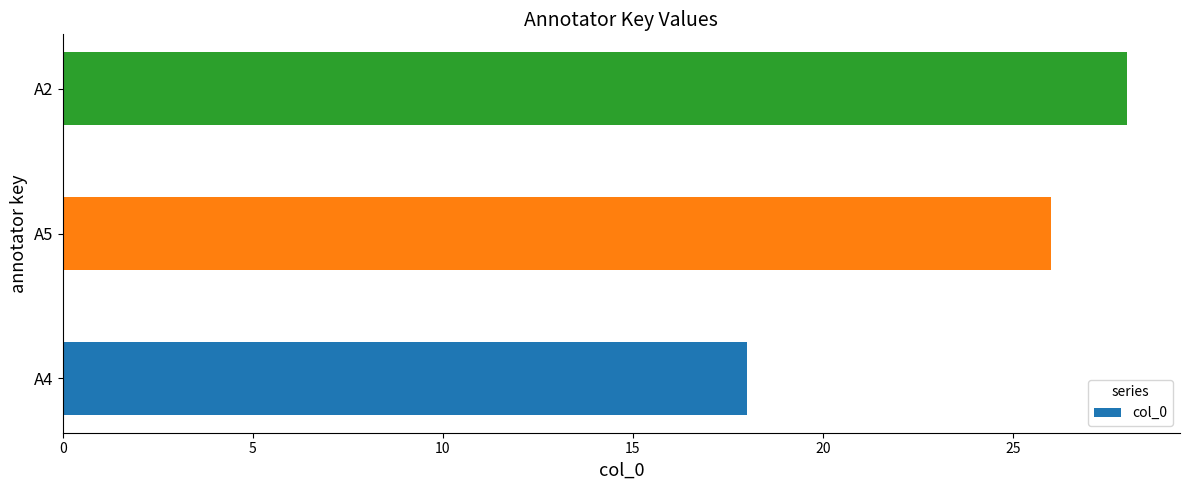

At which category does the chart reach its peak across all series?

A2